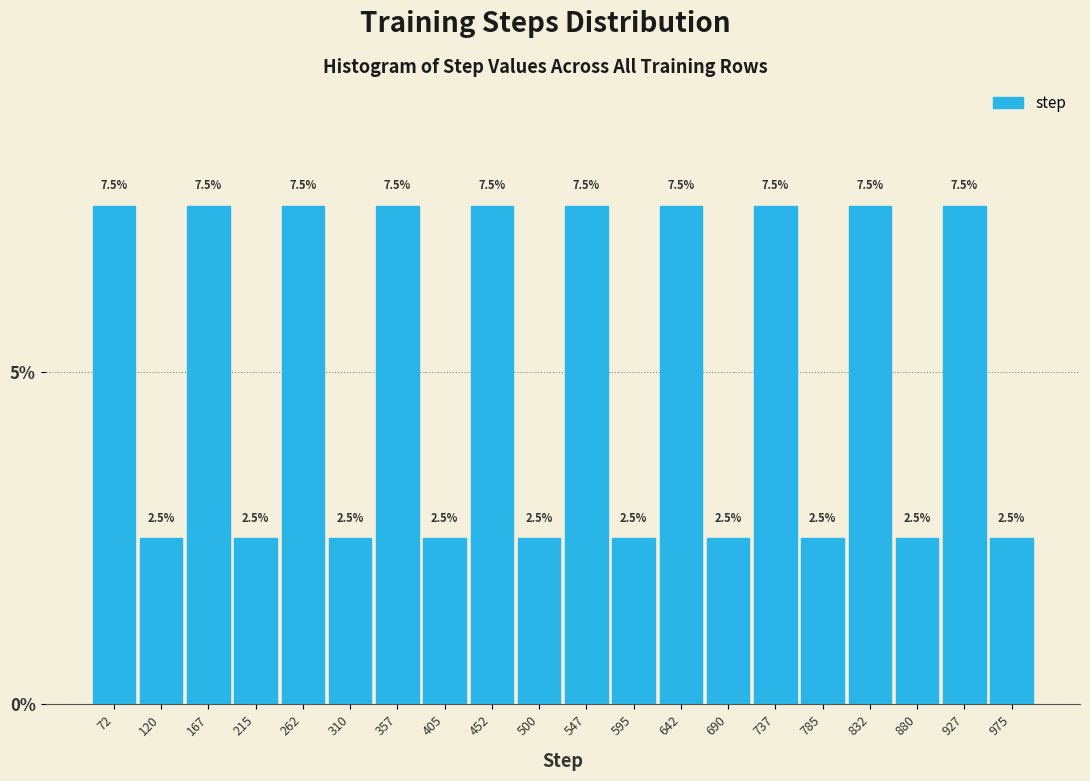

Reading left to right, transcribe this chart: for each bar, give the range it covers on the x-axis and its height. The bar edges are not printed on the chart, so give them approximately, as read against the axis.

49.0 to 96.5: 7.5
96.5 to 144.0: 2.5
144.0 to 191.5: 7.5
191.5 to 239.0: 2.5
239.0 to 286.5: 7.5
286.5 to 334.0: 2.5
334.0 to 381.5: 7.5
381.5 to 429.0: 2.5
429.0 to 476.5: 7.5
476.5 to 524.0: 2.5
524.0 to 571.5: 7.5
571.5 to 619.0: 2.5
619.0 to 666.5: 7.5
666.5 to 714.0: 2.5
714.0 to 761.5: 7.5
761.5 to 809.0: 2.5
809.0 to 856.5: 7.5
856.5 to 904.0: 2.5
904.0 to 951.5: 7.5
951.5 to 999.0: 2.5